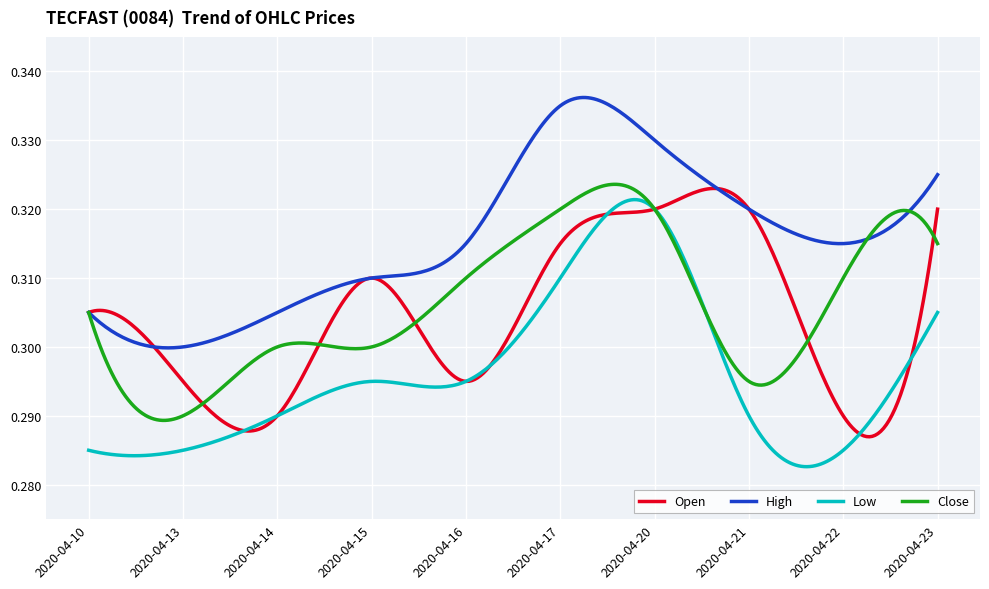

How many lines are shown in the chart?

4